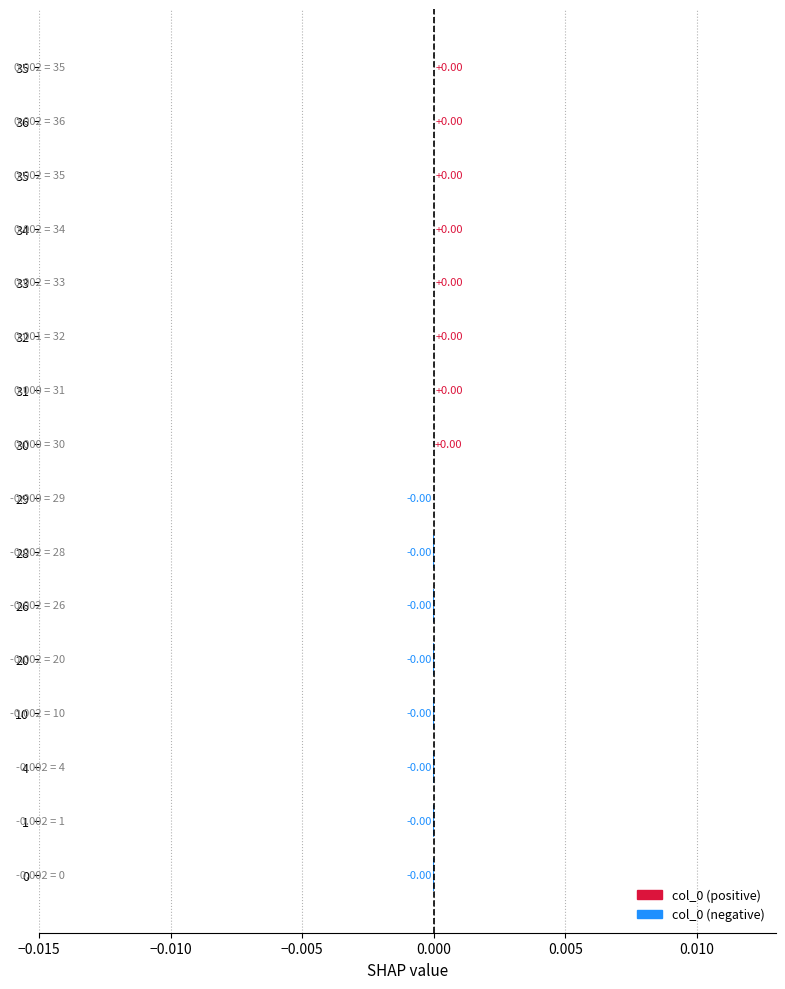

Are the bars horizontal?

Yes